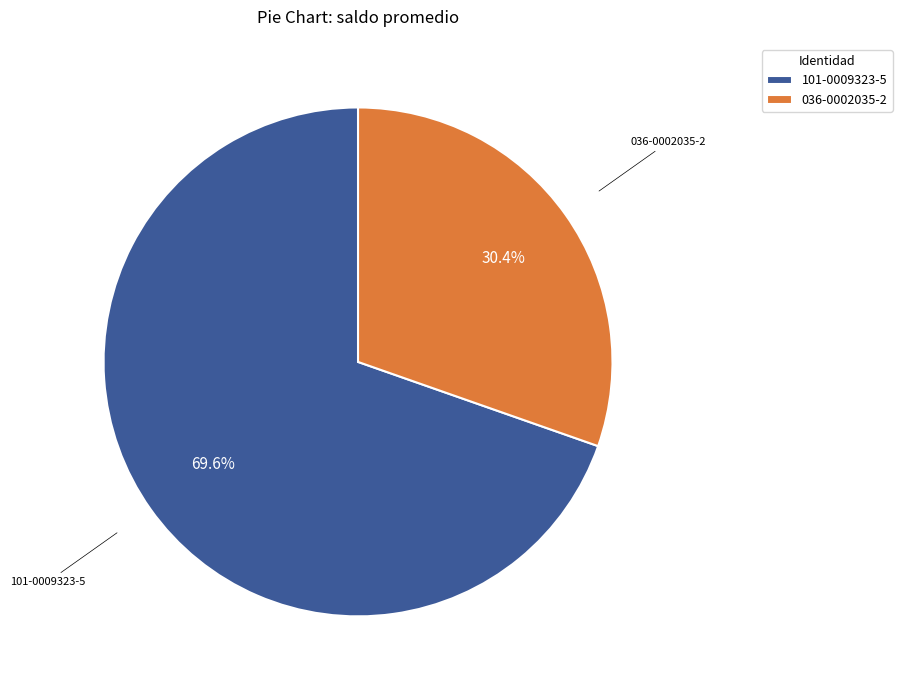

Between 101-0009323-5 and 036-0002035-2, which is larger?

101-0009323-5